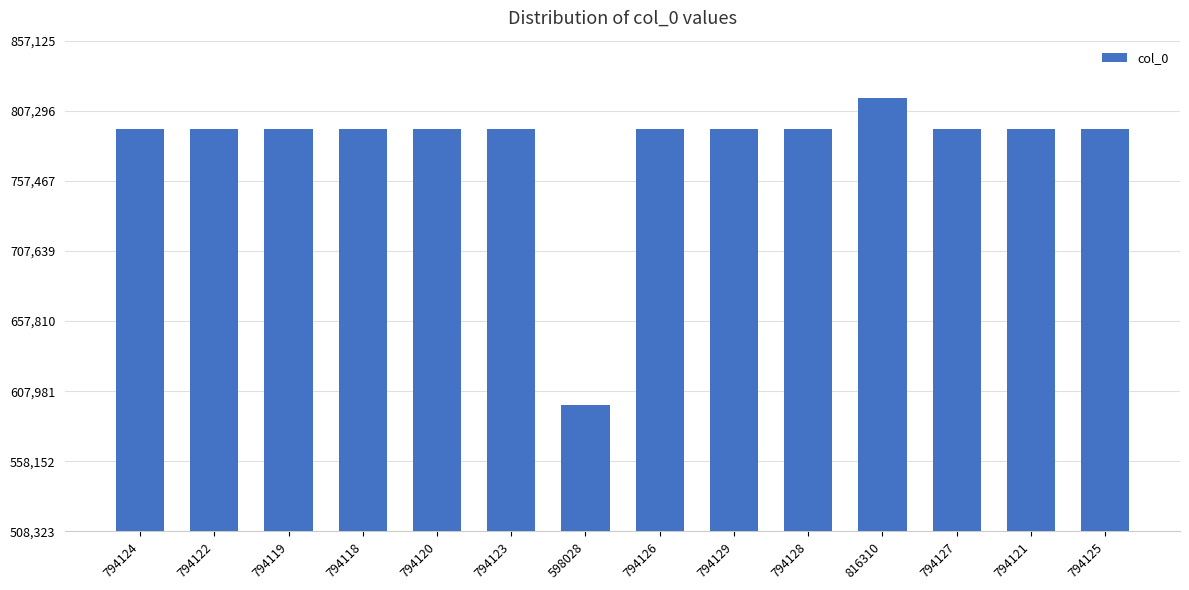

At which category does the chart reach its minimum across all series?

598028